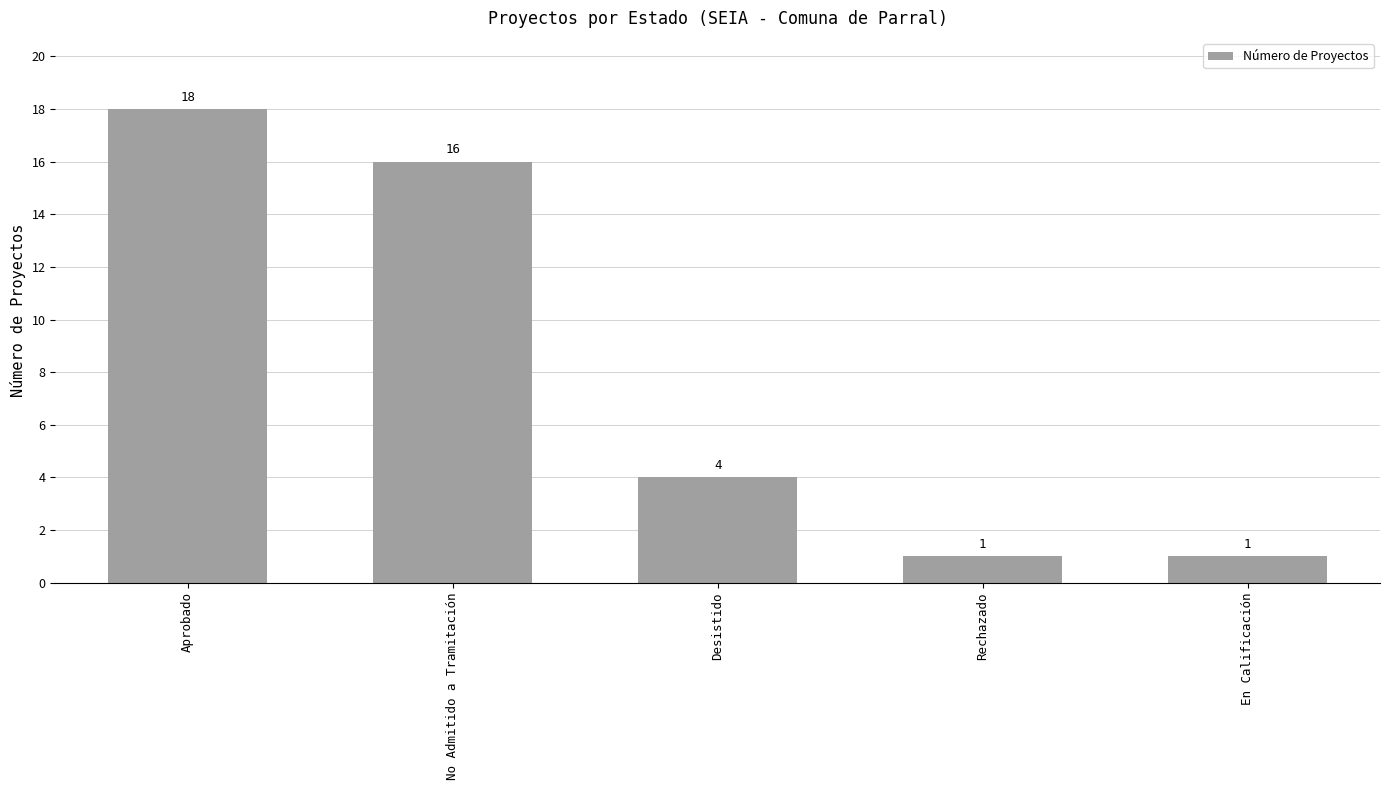

What position from the right is Desistido?

3